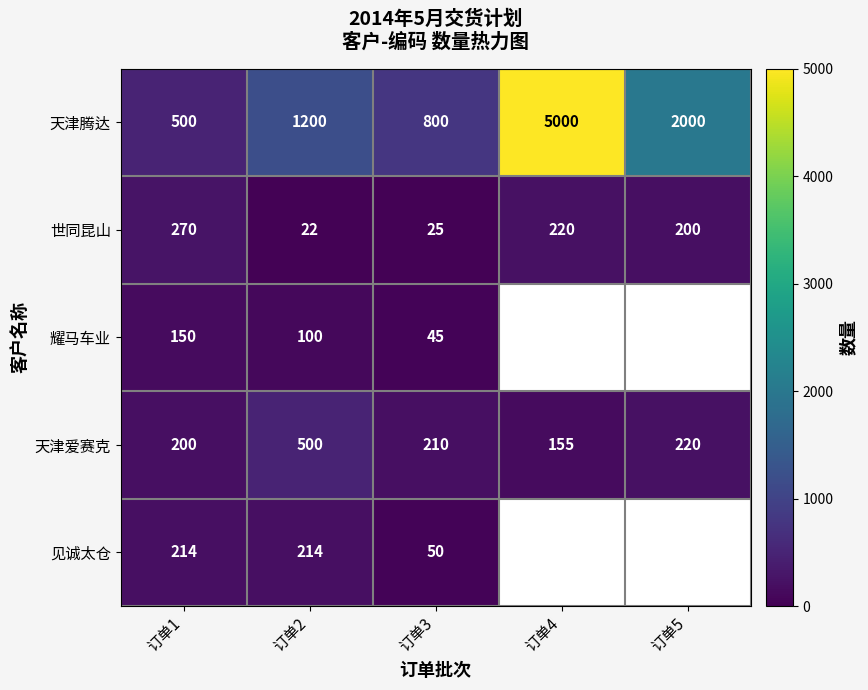

The value of 世同昆山 at 订单3 is 42. True or false?

False